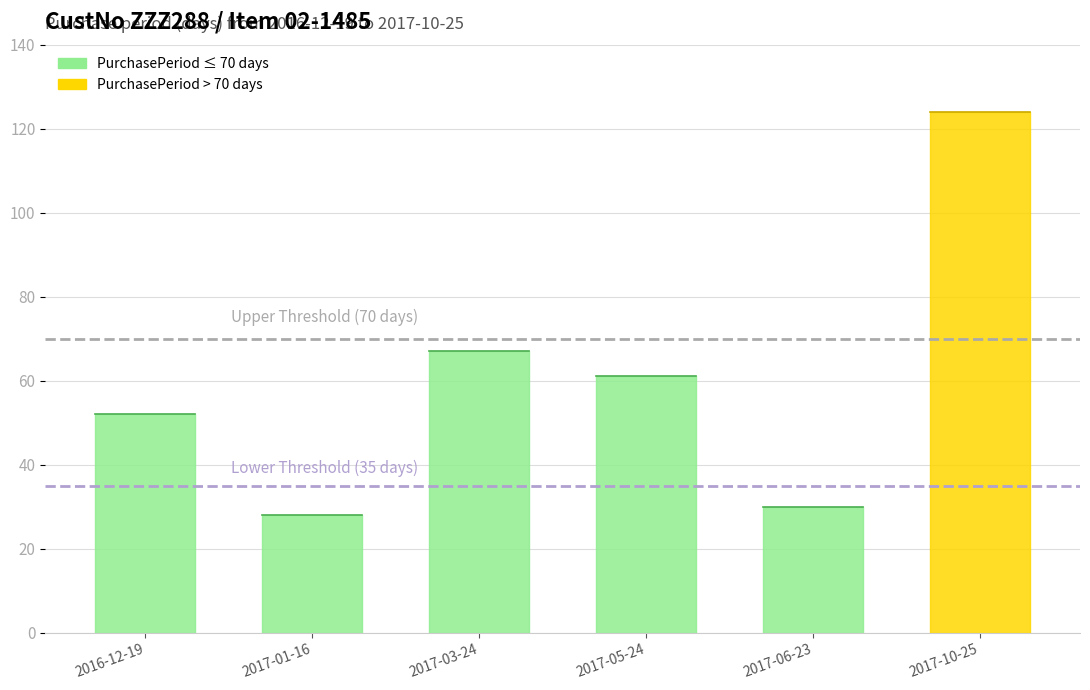

Is it true that Upper Threshold (70 days) equals 70 at 2016-12-19?

True